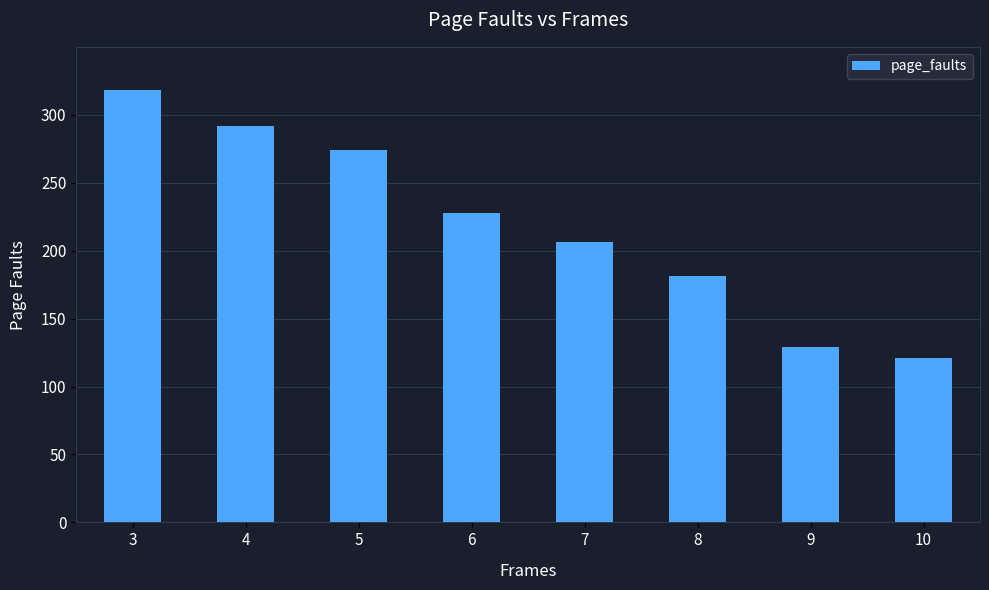

What is the average value?

219